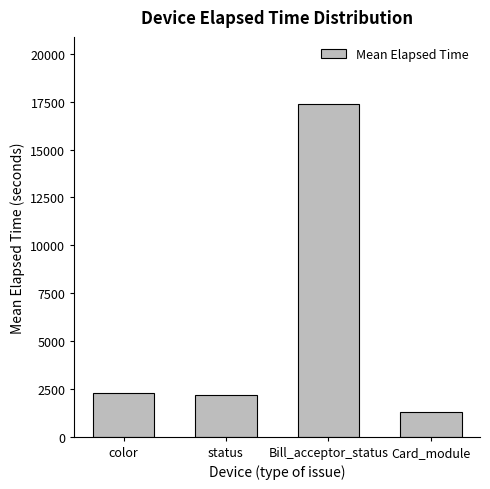

Is it true that the value at Bill_acceptor_status is 10868.3?

False